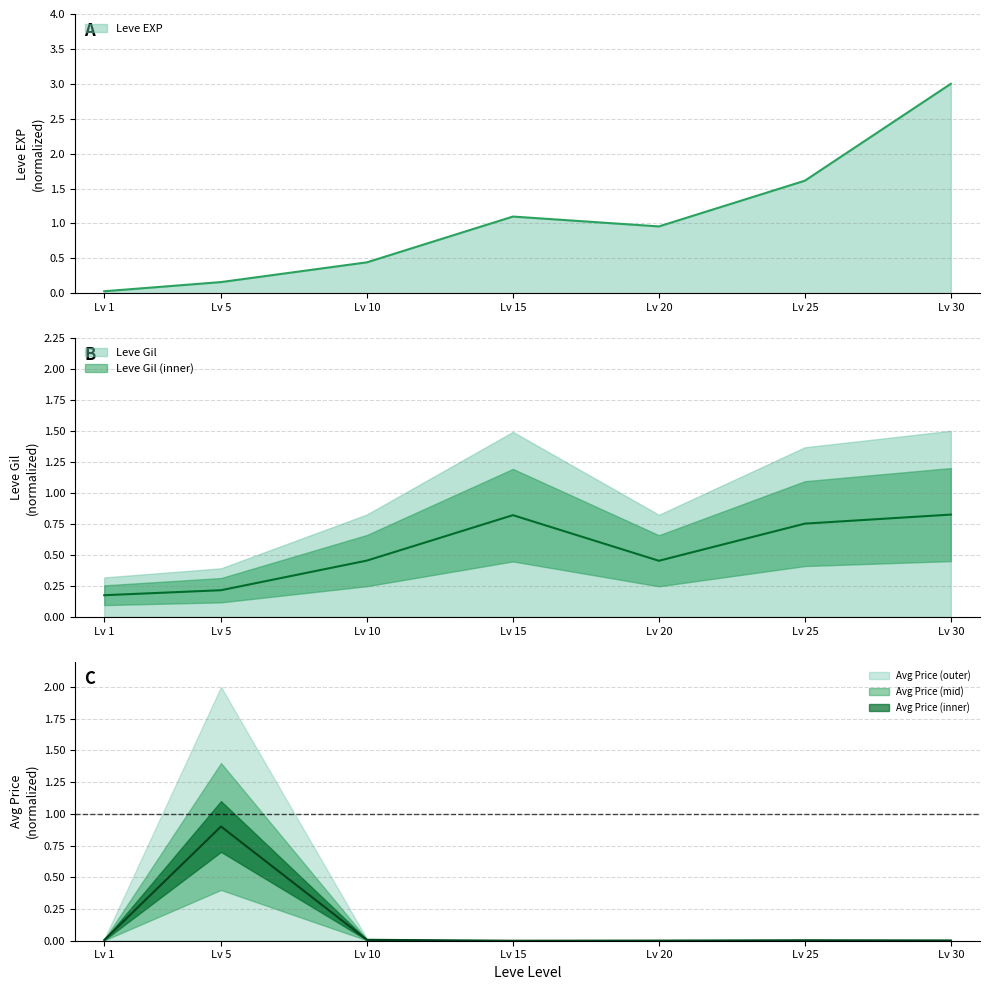

At which category does Leve EXP reach its first local valley?

Lv 20